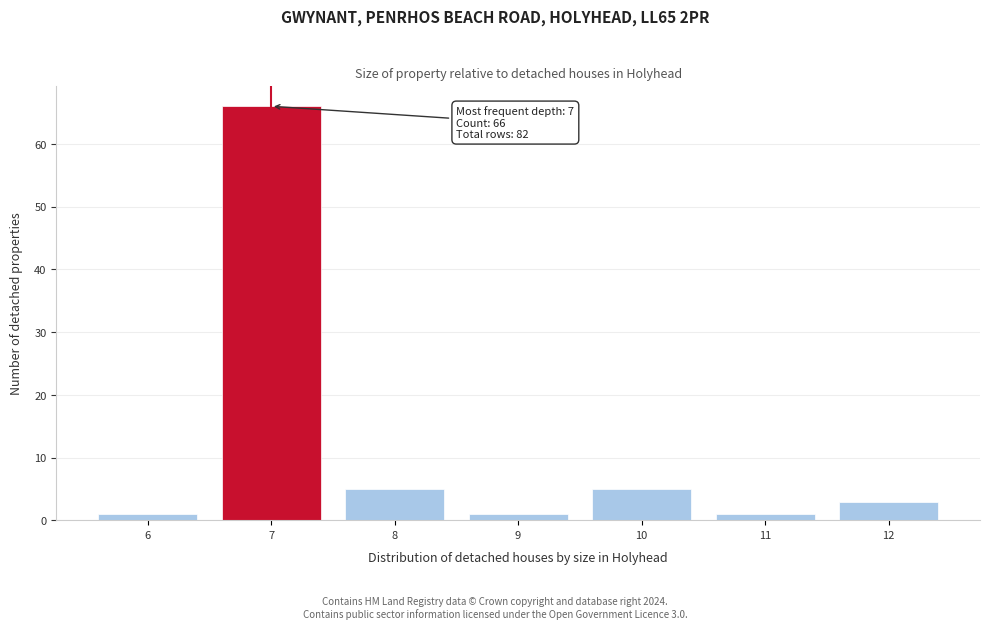

Which range on the x-axis has the tallest bar?

6.5 to 7.5